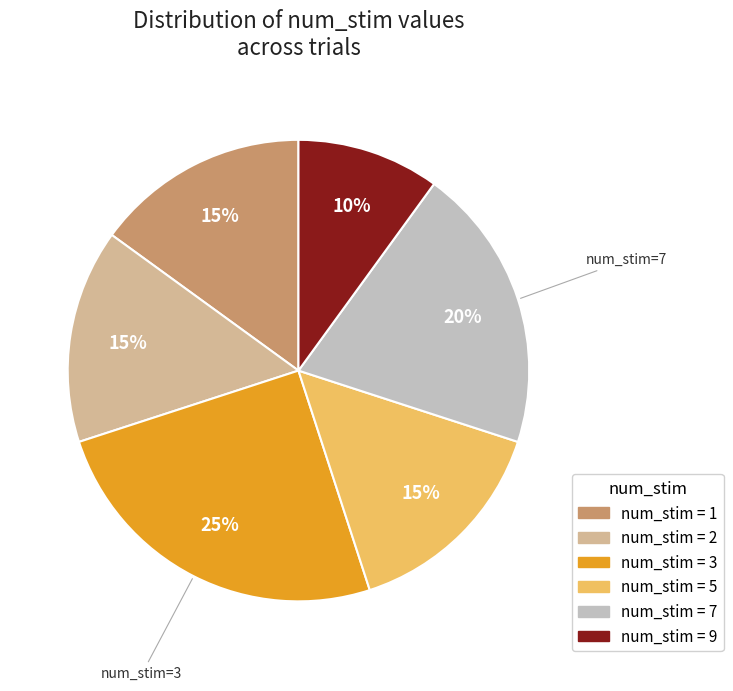

Does any single category account for the majority?

No